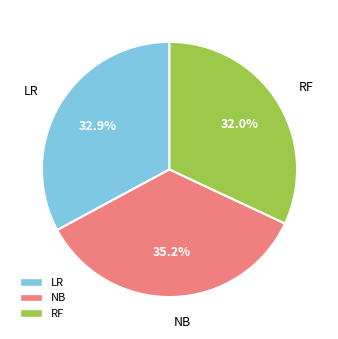

To the nearest percent, what is the combined percentage of RF and LR?

65%